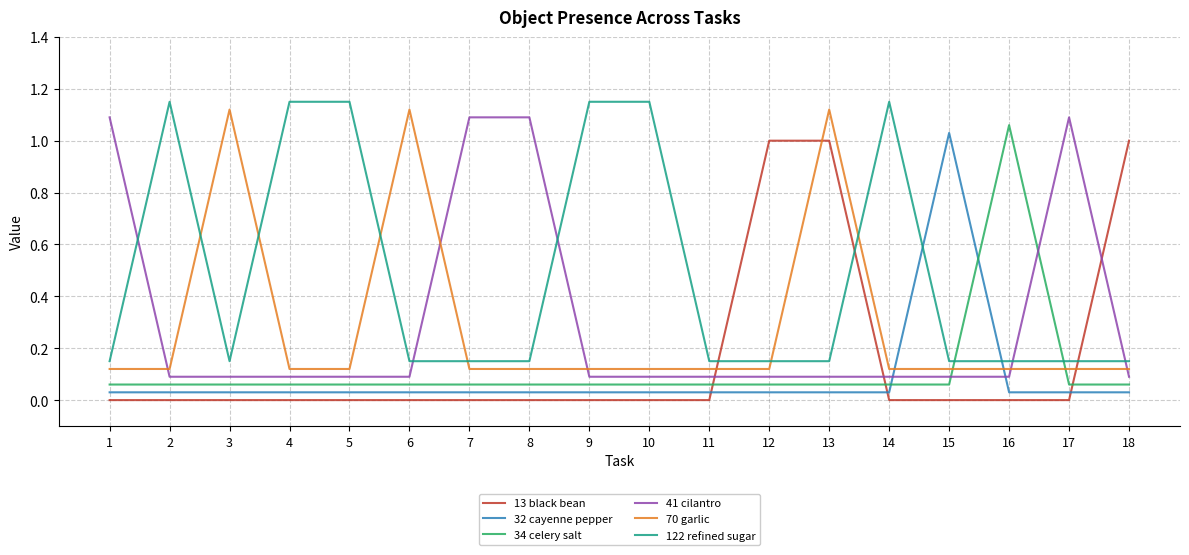

True or false: 122 refined sugar and 34 celery salt intersect in this chart.

True